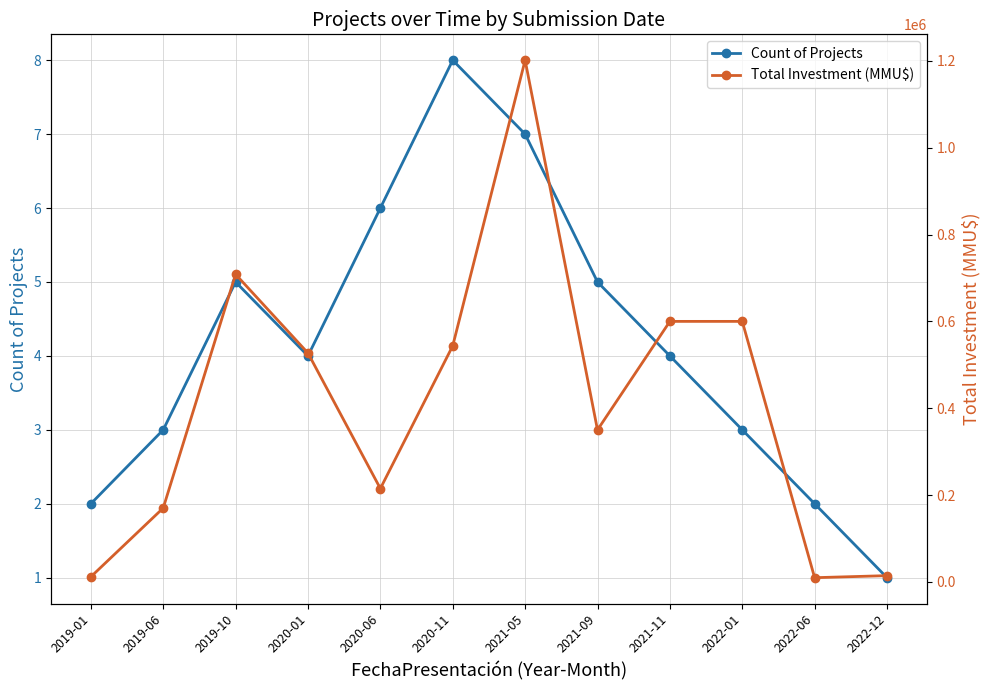

At which category does the chart reach its peak across all series?

2021-05